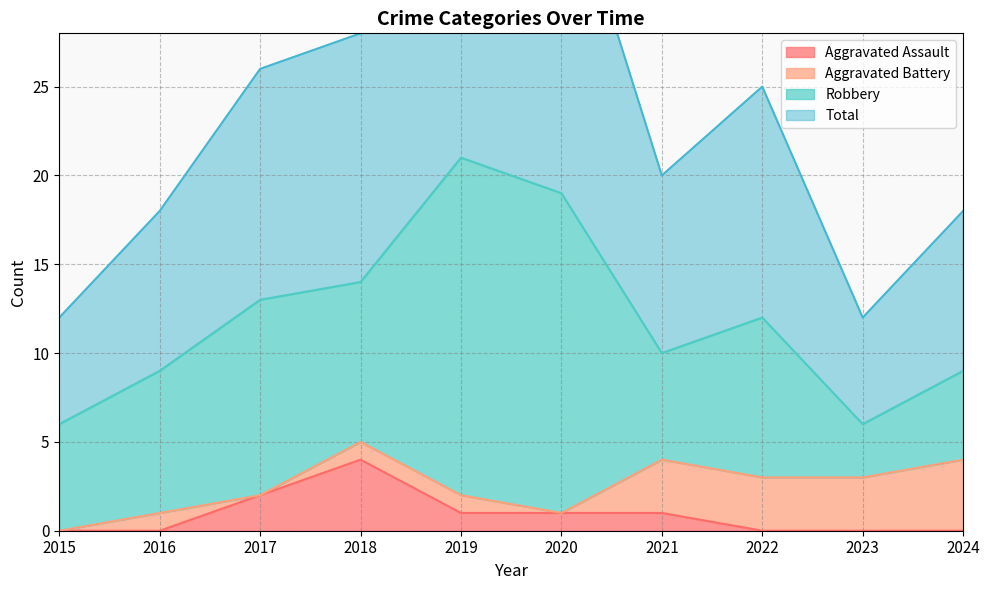

At which label does Aggravated Assault reach its peak?

2018